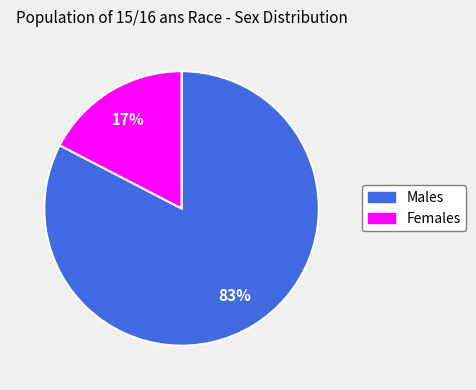

Does any single category account for the majority?

Yes